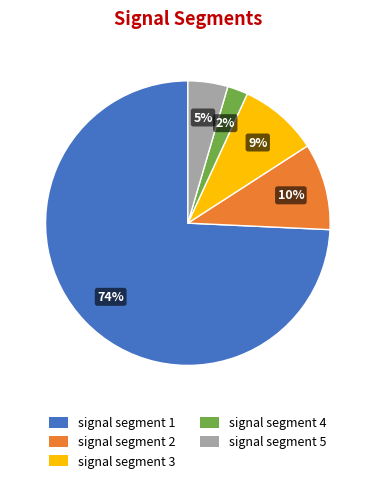

Which has a higher value, signal segment 1 or signal segment 2?

signal segment 1